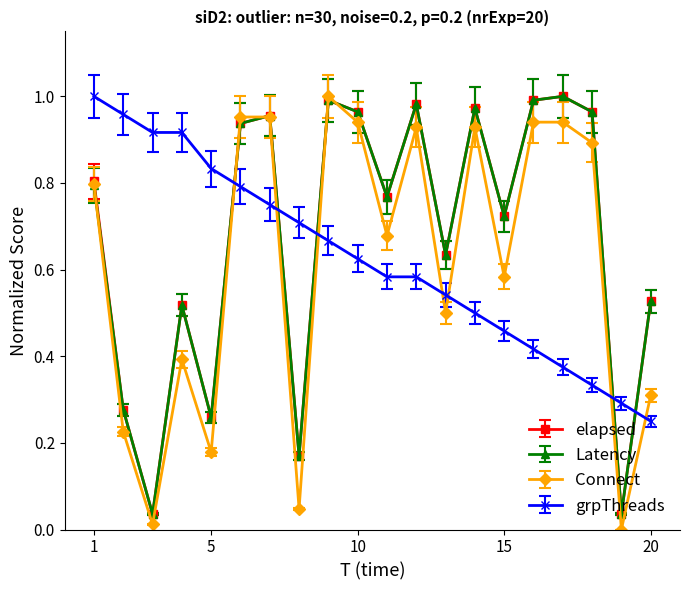

In Latency, how many points are higher than both neighbors (excluding endpoints)?

6